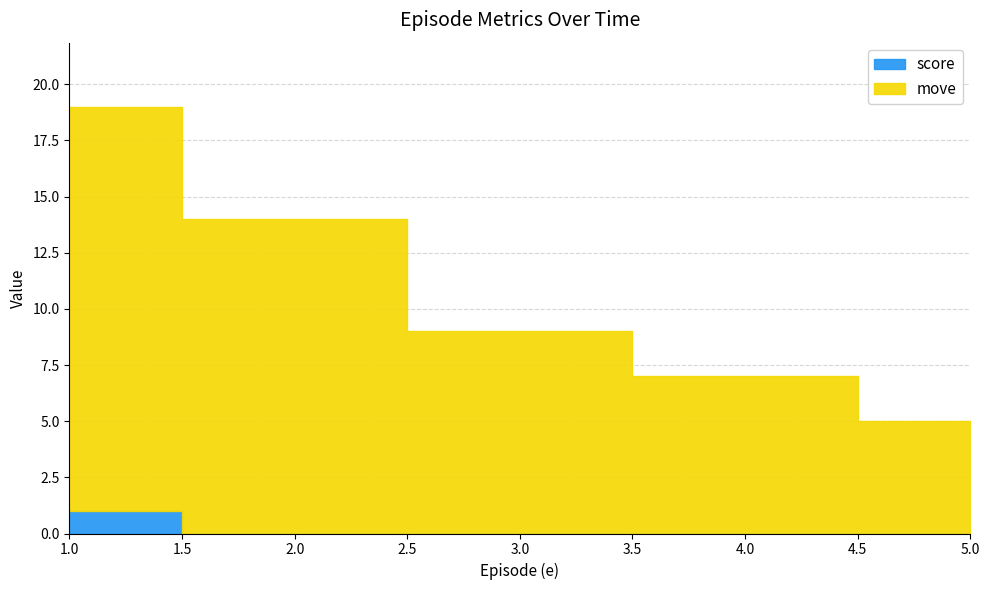

Which series changed the most between 1.0 and 3.0?

move